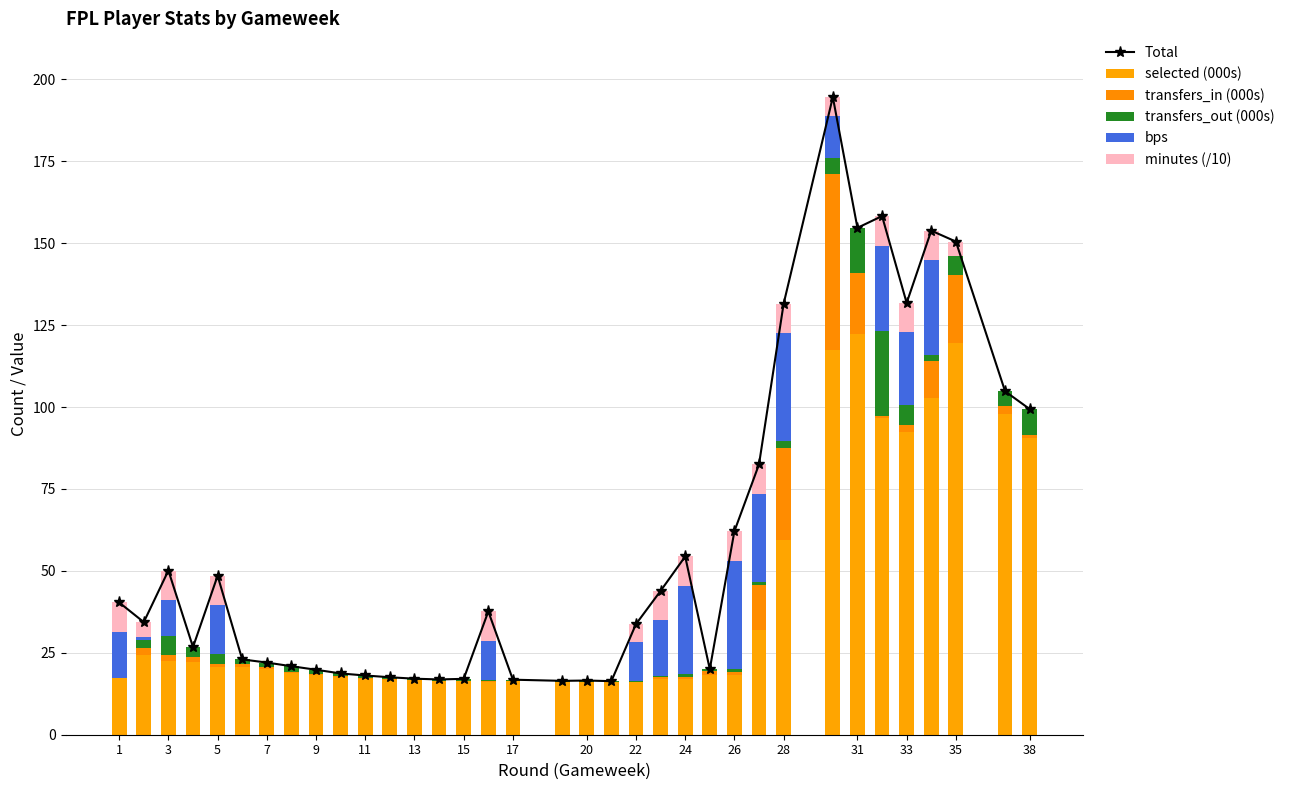

What is the difference between the second highest and minimum values in the transfers_in (000s) series?

28.1